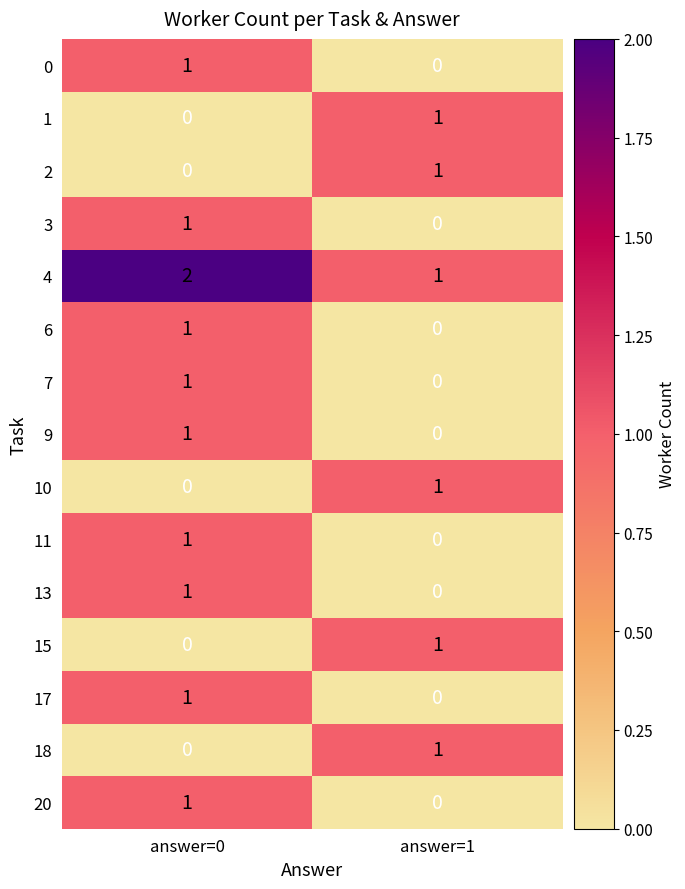

At which label does 9 reach its minimum?

answer=1